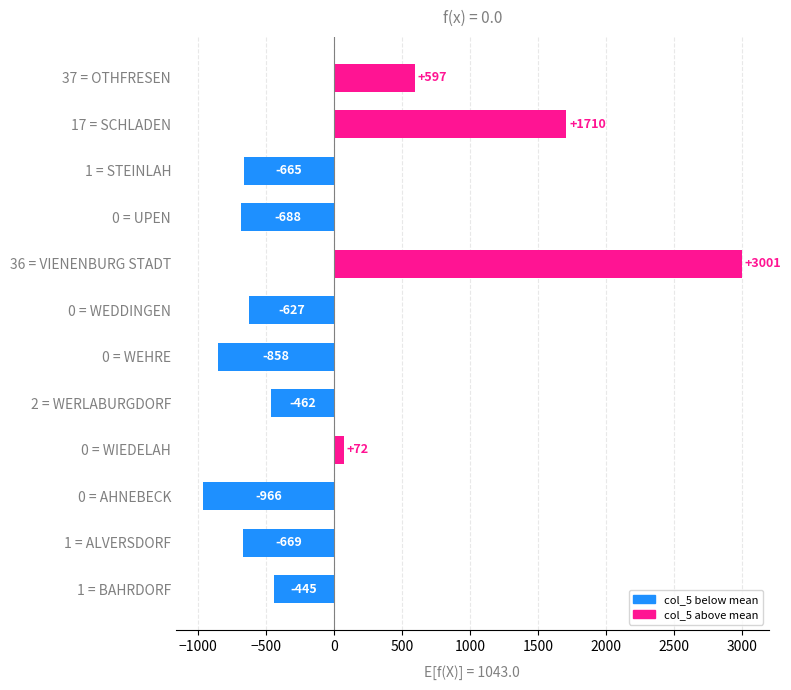

Where is the data nearest to the value 1017?

37 = OTHFRESEN